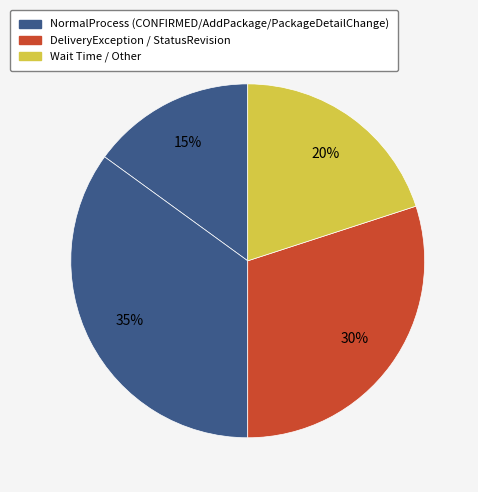

Is there a majority slice in this chart?

No